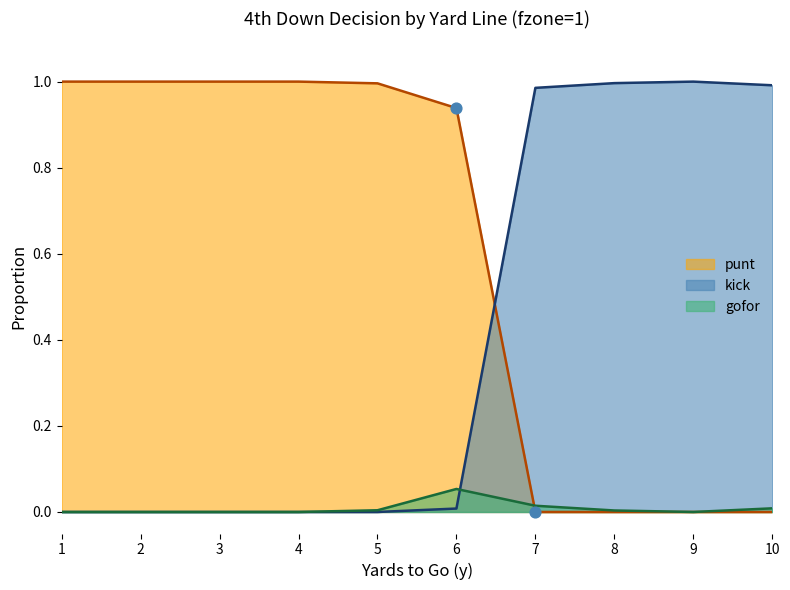

Which series has the largest total across all categories?

punt